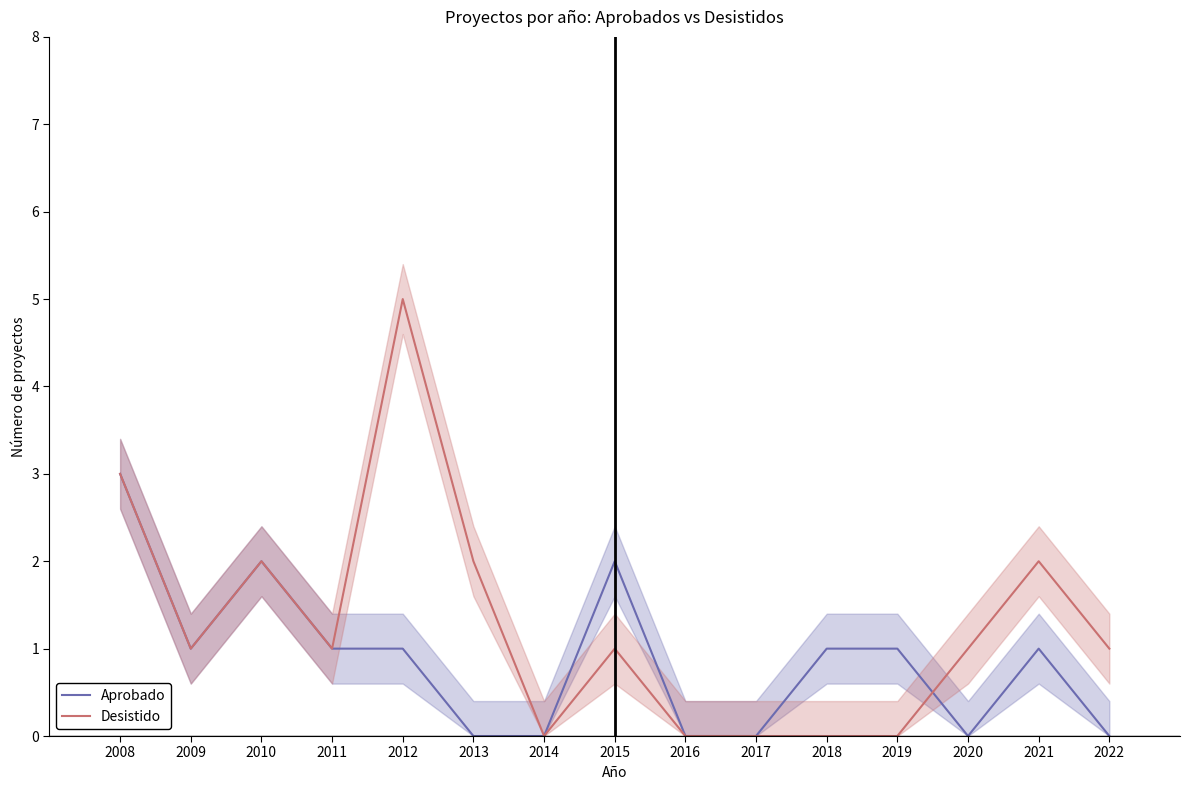

How many data points in Desistido are above 1?

5